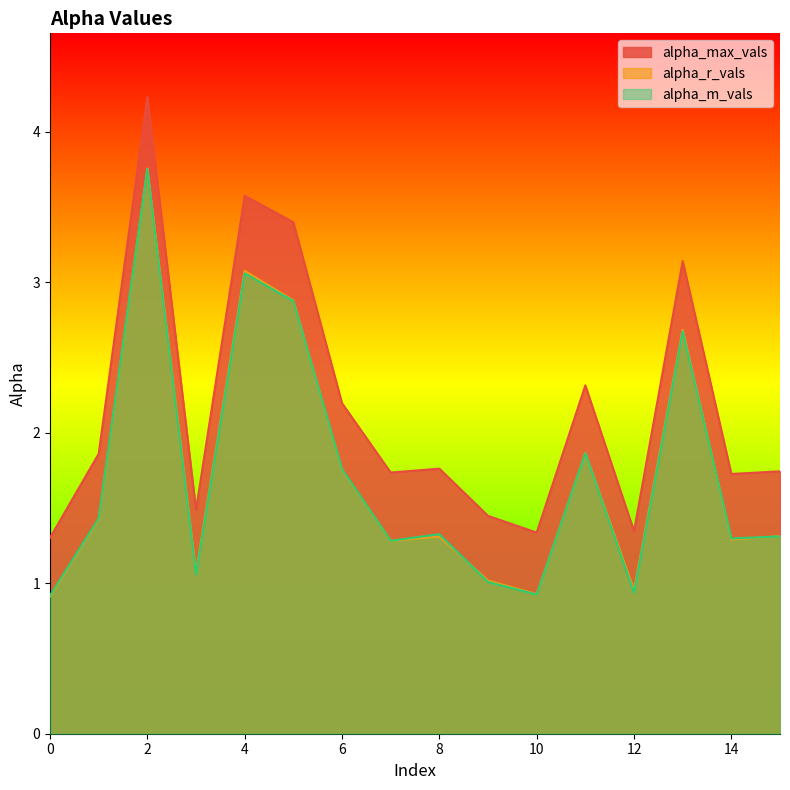

True or false: alpha_m_vals and alpha_max_vals intersect in this chart.

False